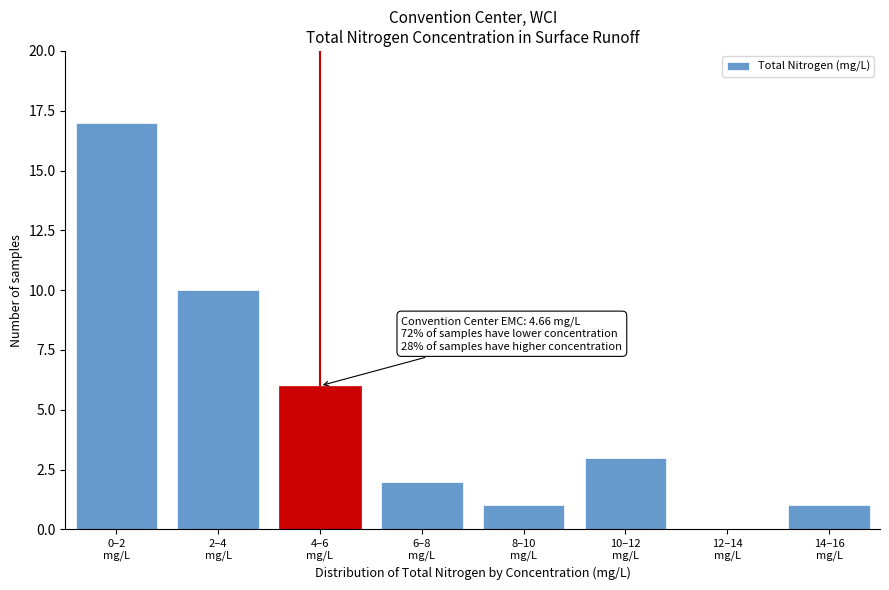

What is the sum of all values?

40